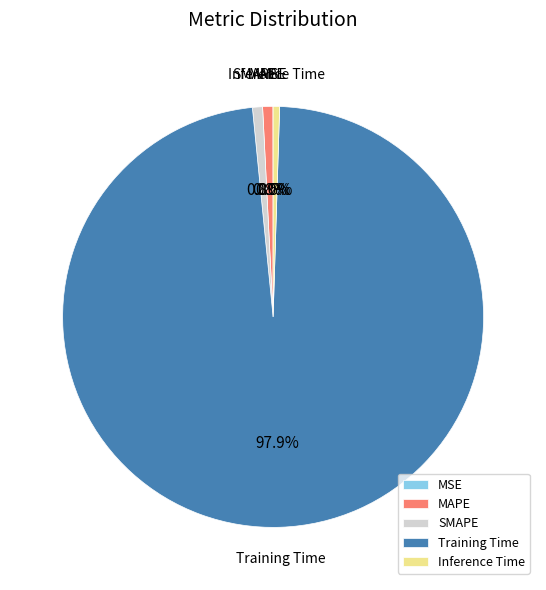

What percentage is NOT represented by Inference Time?

99.5%